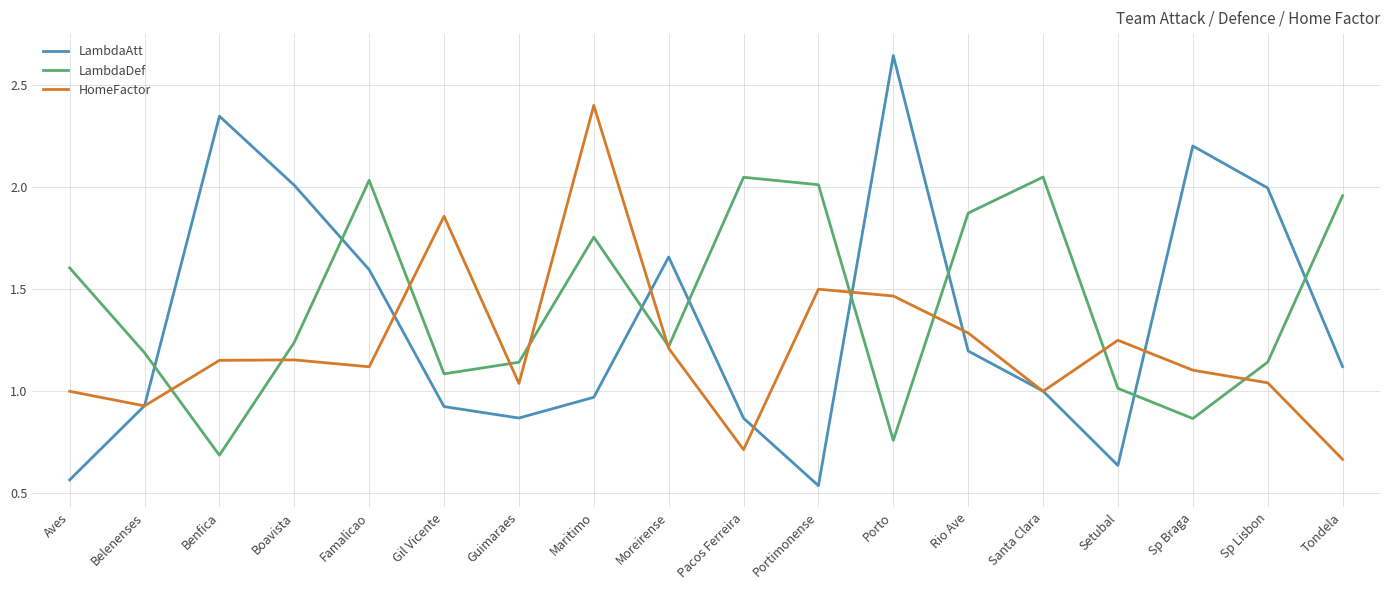

What is the total value across all series at Boavista?

4.4